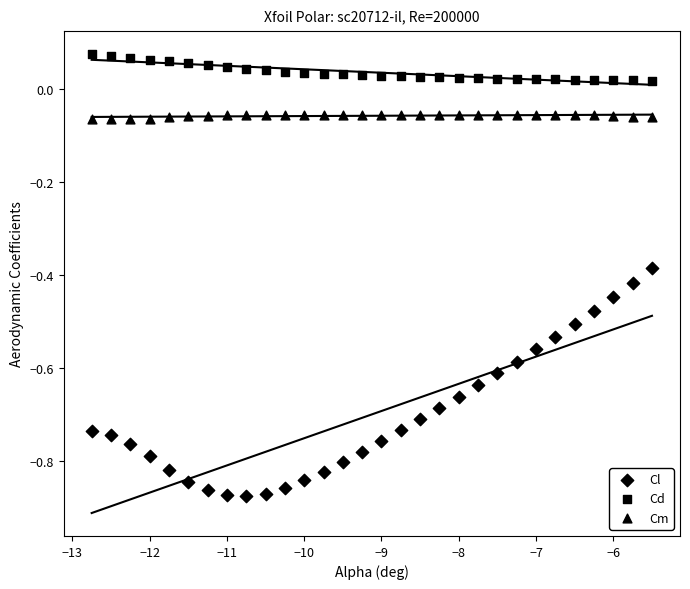

How many data points are displayed?

90